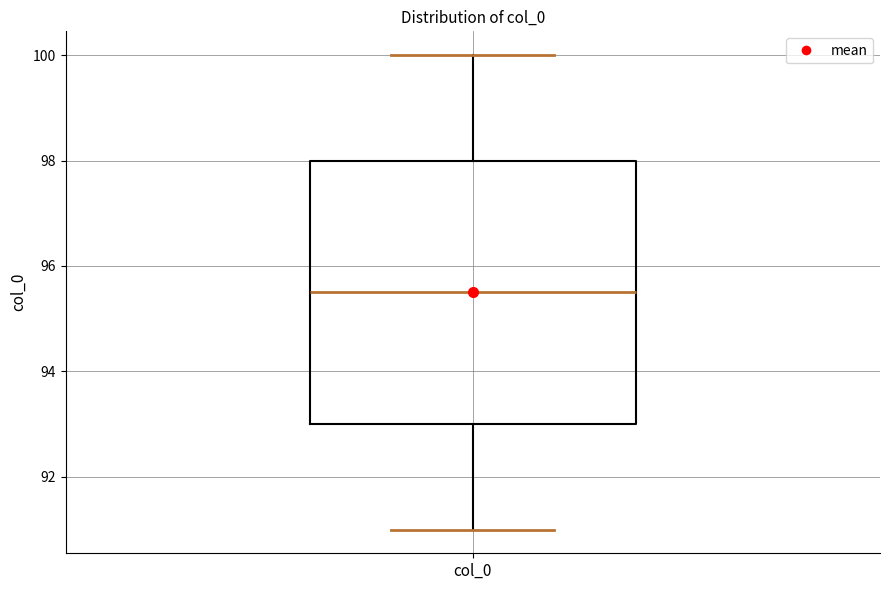

Where does the upper whisker of the box for col_0 end on the y-axis? The values are not printed on the chart, so give them approximately, as read against the axis.

100.0